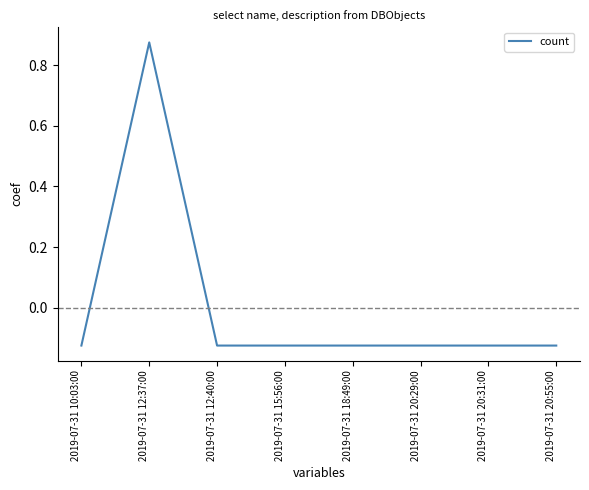

What position from the left is 2019-07-31 15:56:00?

4